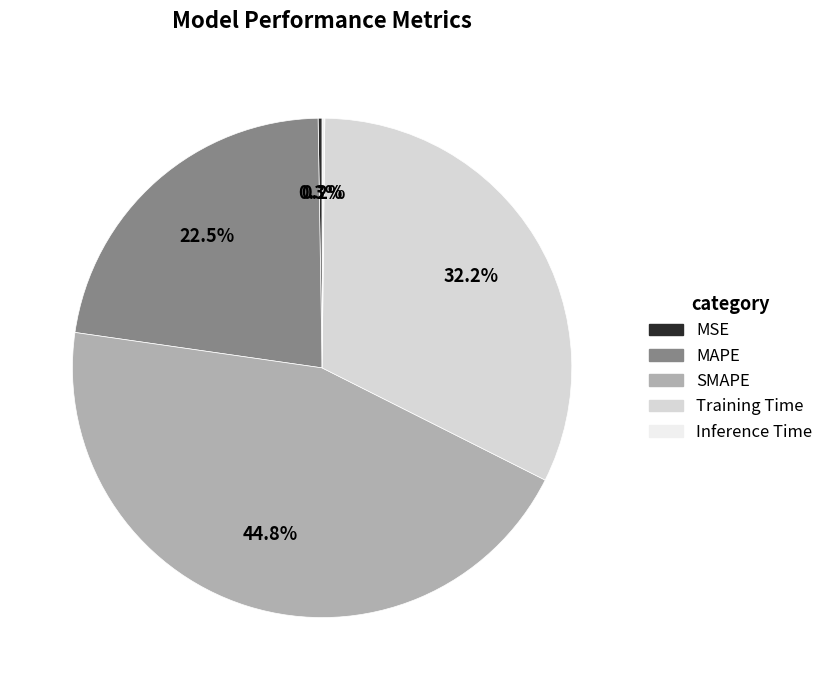

Between Training Time and SMAPE, which is larger?

SMAPE